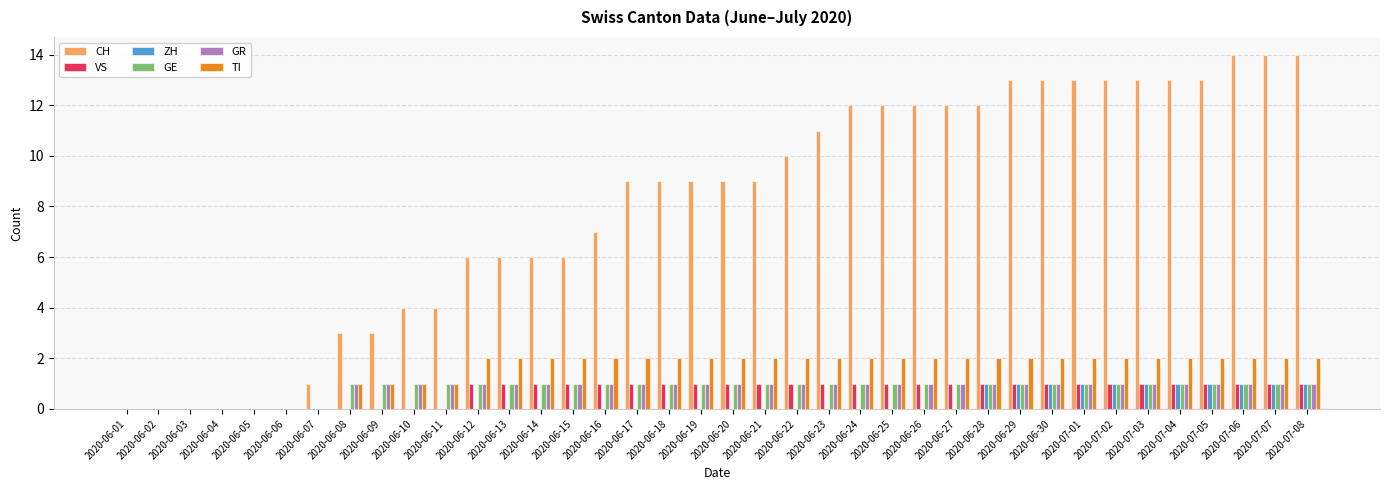

What are all the series names shown in the legend?

CH, VS, ZH, GE, GR, TI